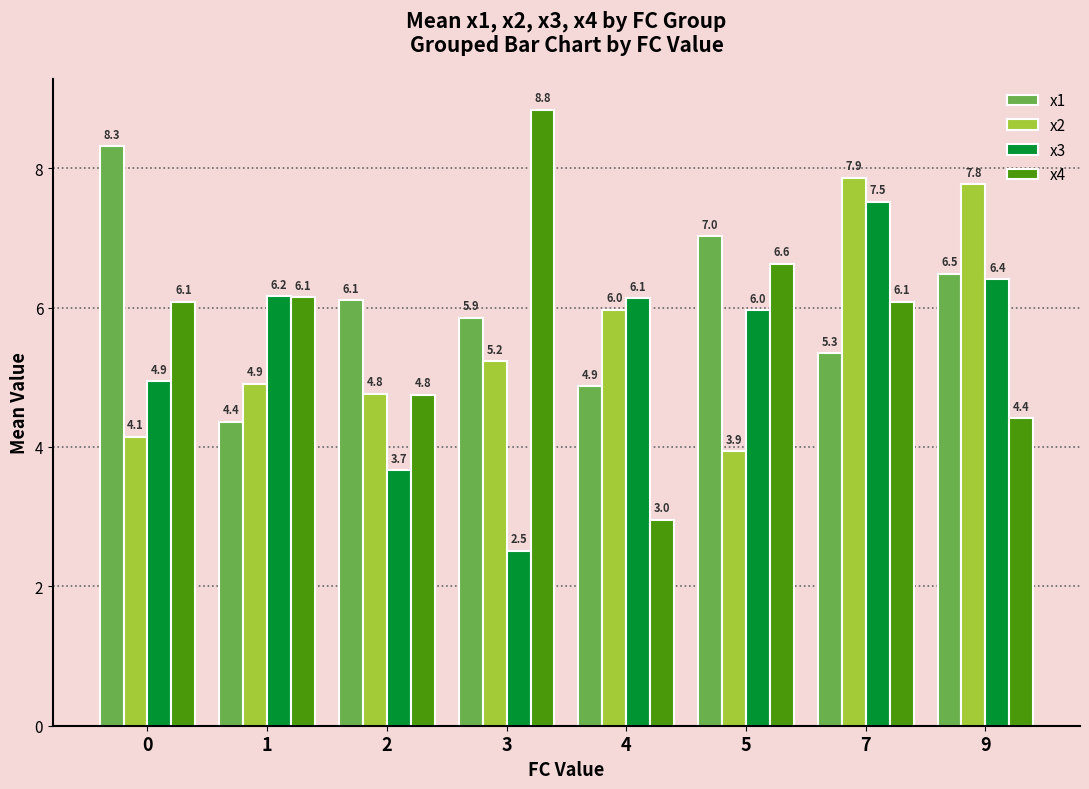

What is the value of the x3 bar at the 4th from the left?

2.5